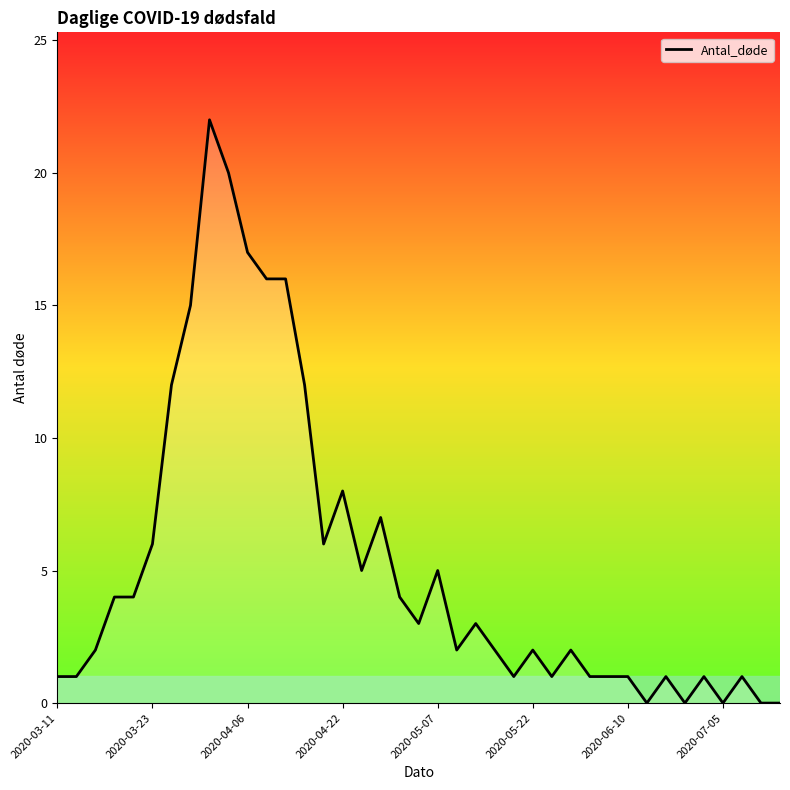

What is the maximum value shown in the chart?

22